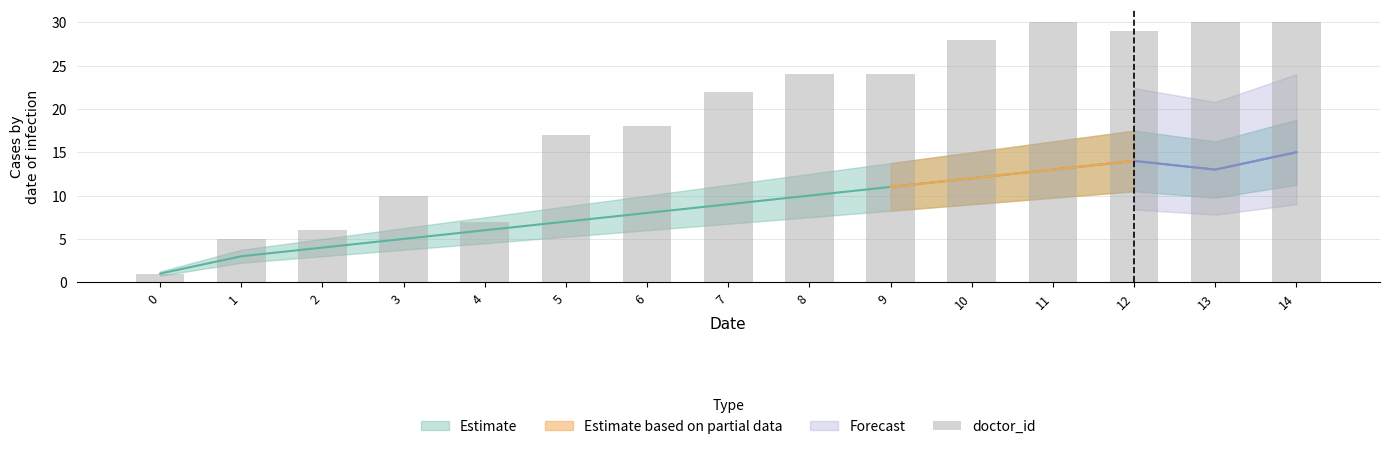

What is the value of the 13th bar from the left?

29